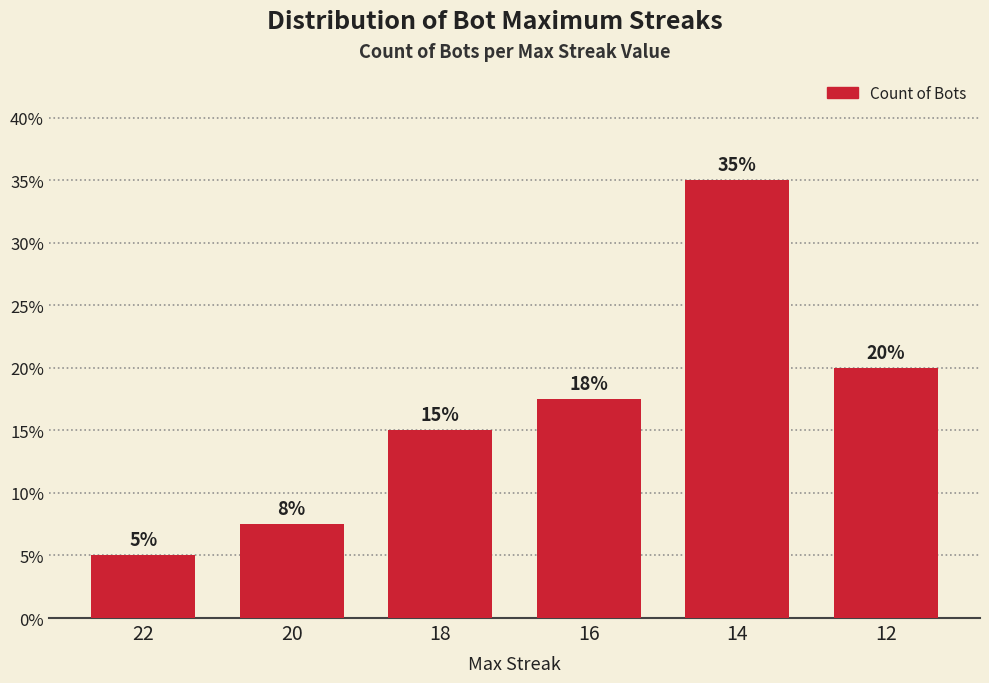

What is the ratio of the value at 22 to the value at 20?

0.7